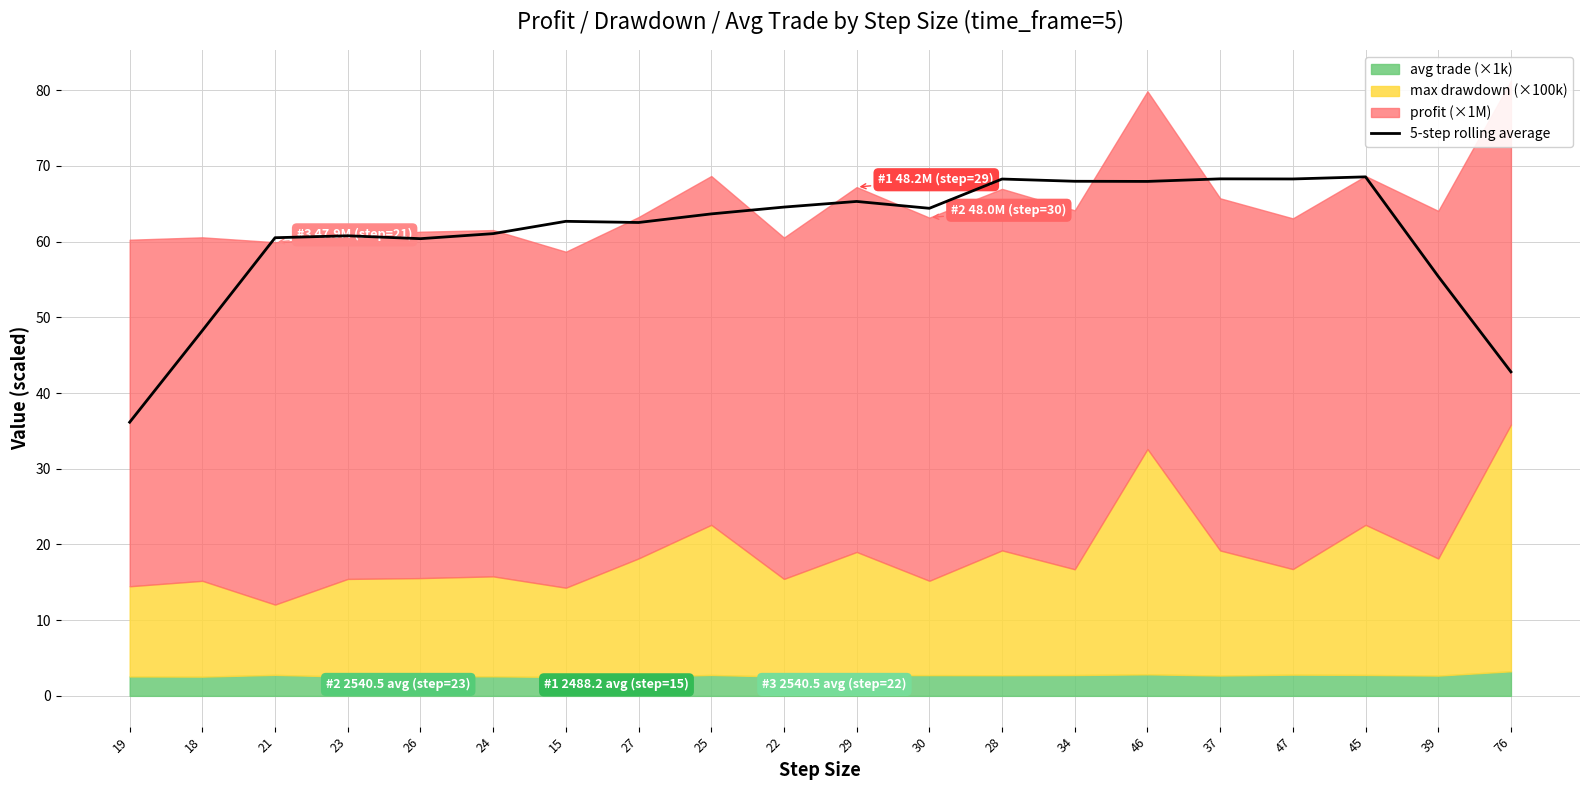

What is the change in value from 47 to 39?

-12.9